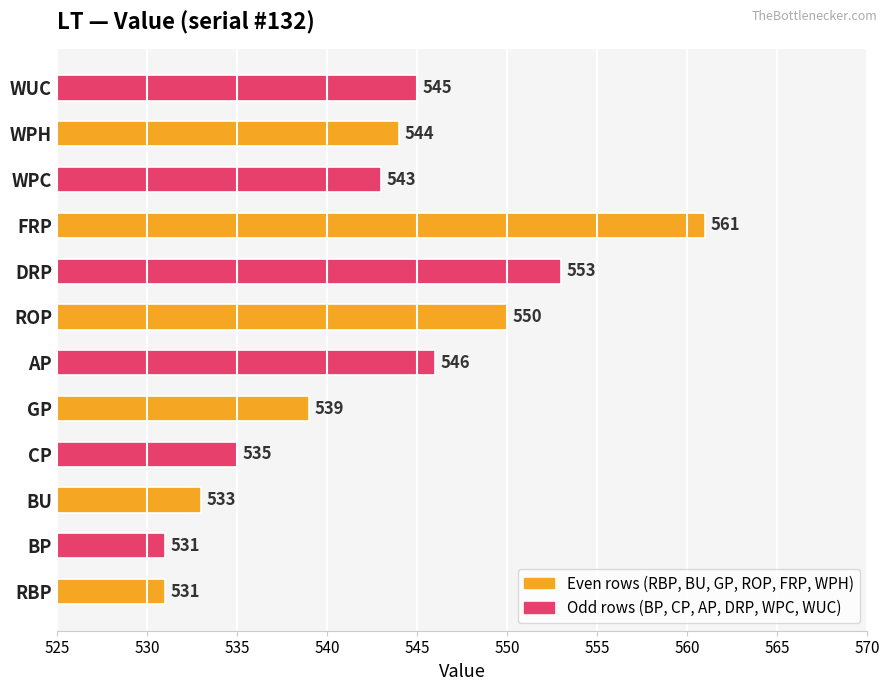

Is it true that the value at WUC is 137?

False